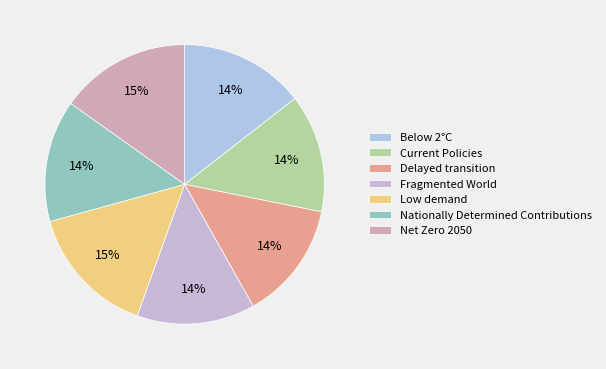

Count the number of slices in the pie.

7